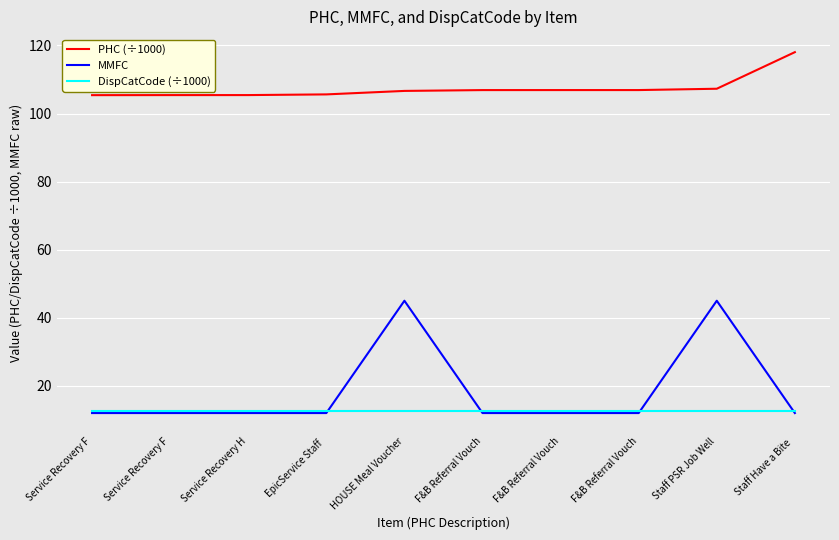

True or false: PHC (÷1000) and DispCatCode (÷1000) intersect in this chart.

False